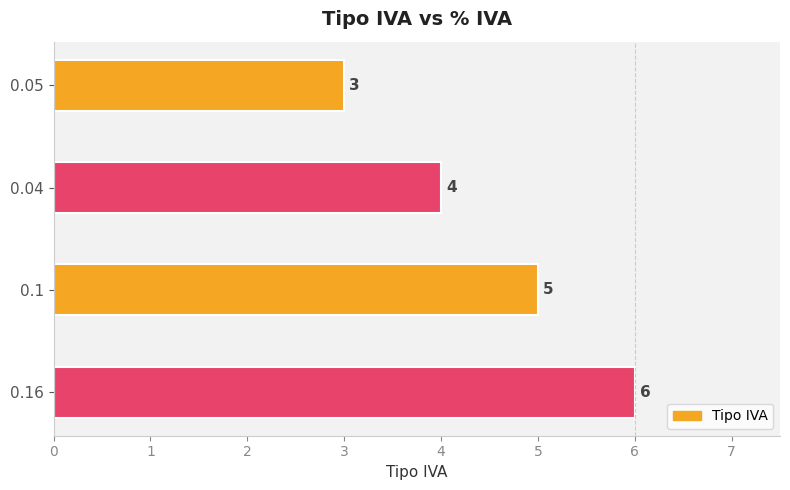

How many values are between 4 and 6?

3